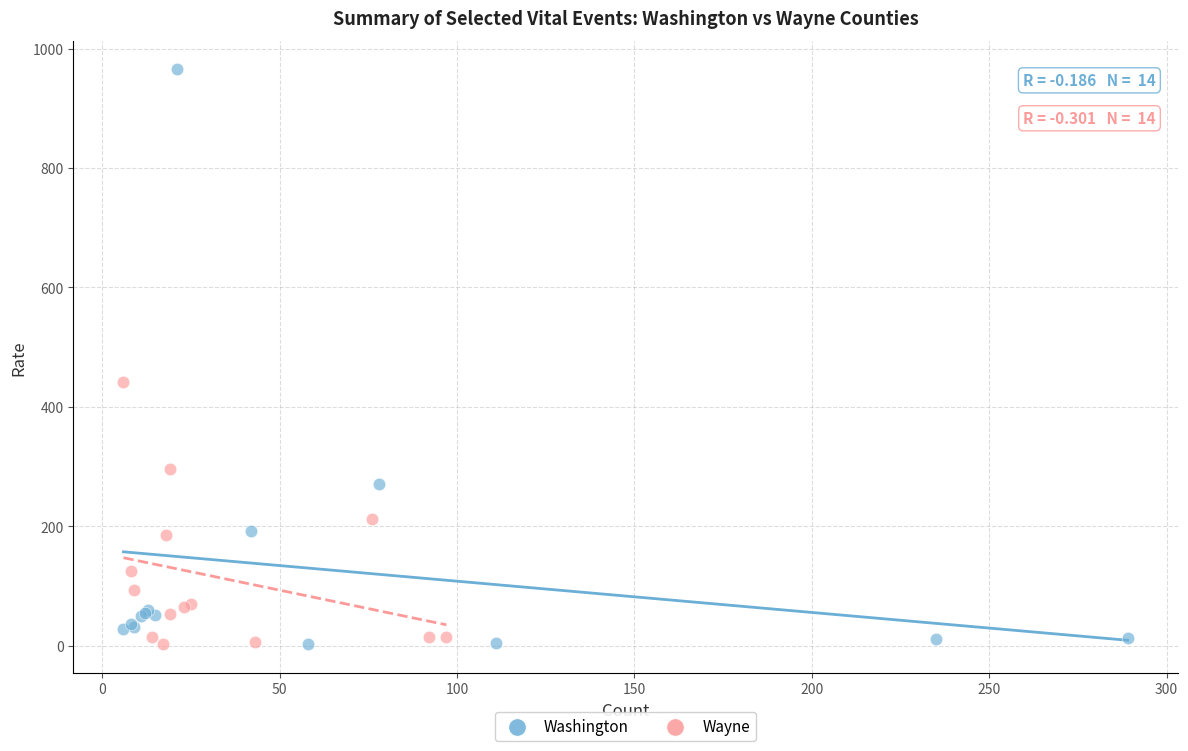

Which series has the largest Y range (max minus min)?

Washington